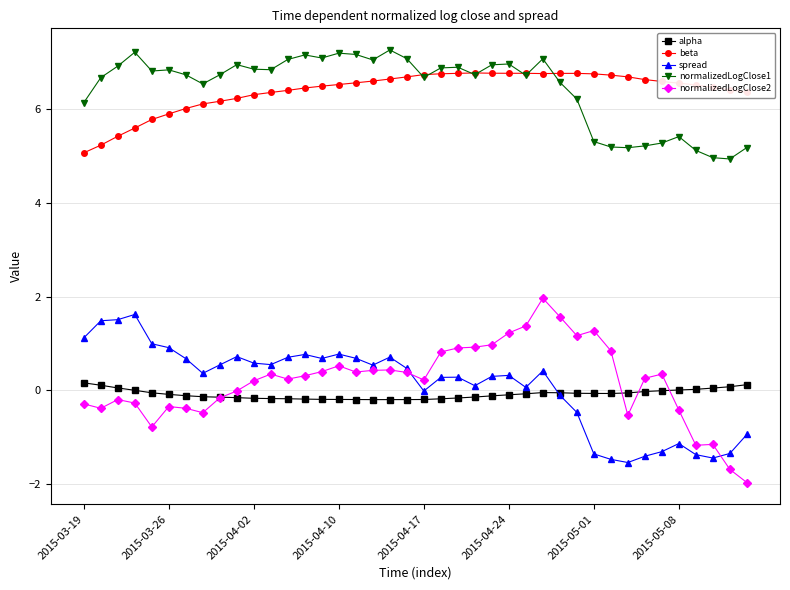

How many distinct data groups are displayed?

5